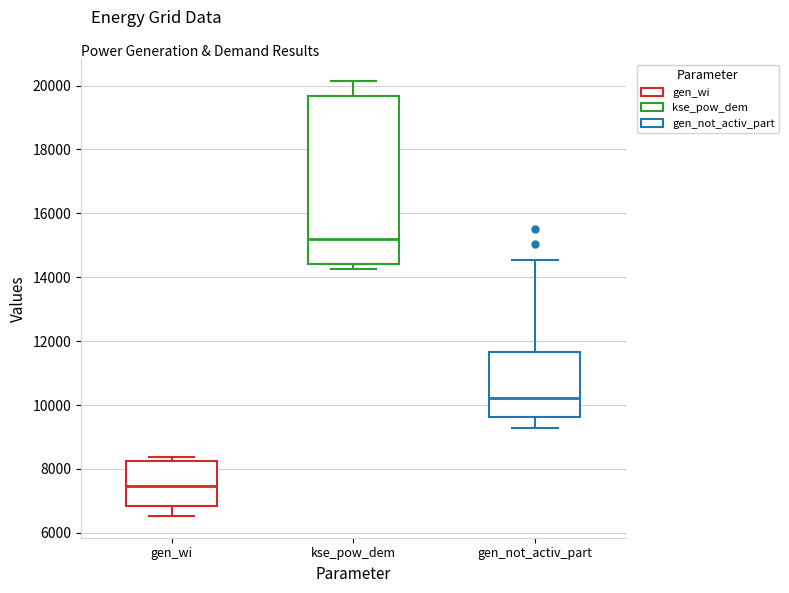

Where does the upper whisker of the box for kse_pow_dem end on the y-axis? The values are not printed on the chart, so give them approximately, as read against the axis.

20200